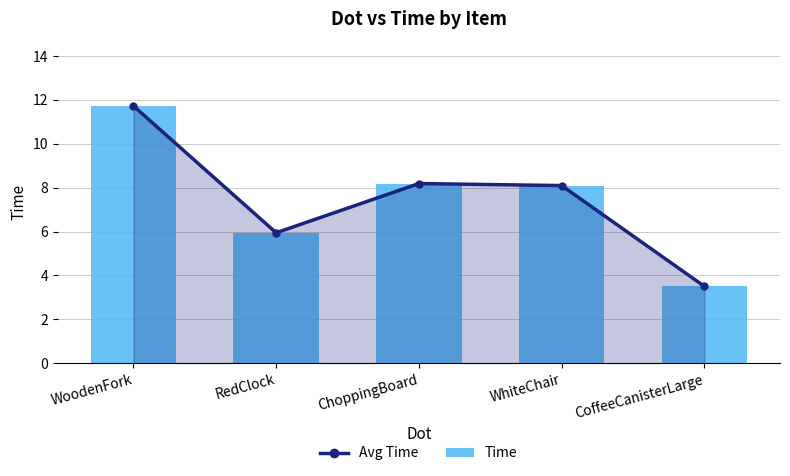

What position from the right is RedClock?

4